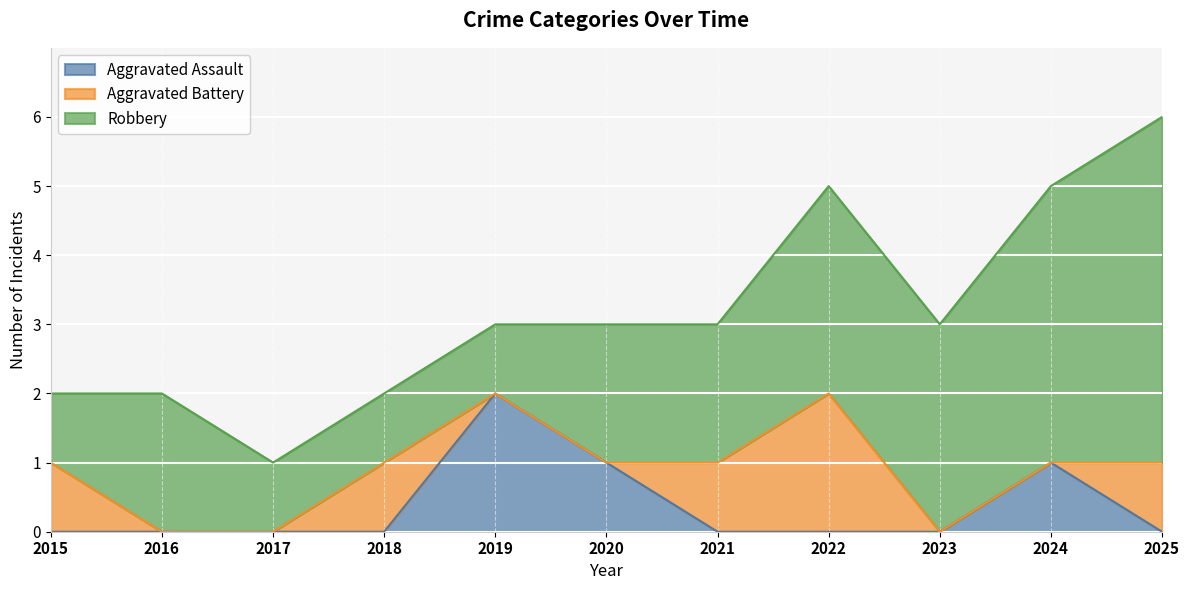

At which label does Robbery reach its minimum?

2015